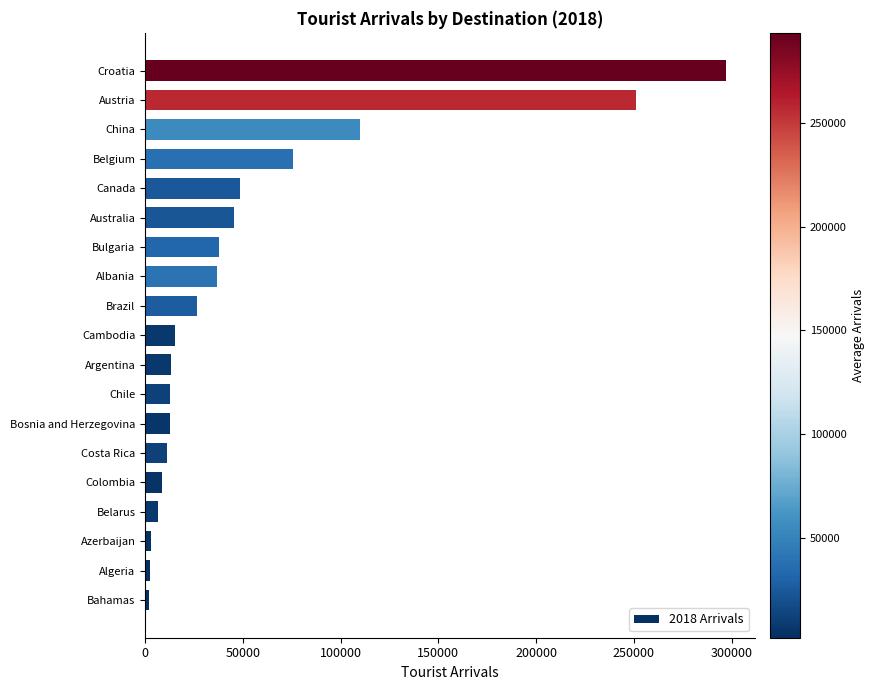

Is it true that the value at Australia is 45690?

True